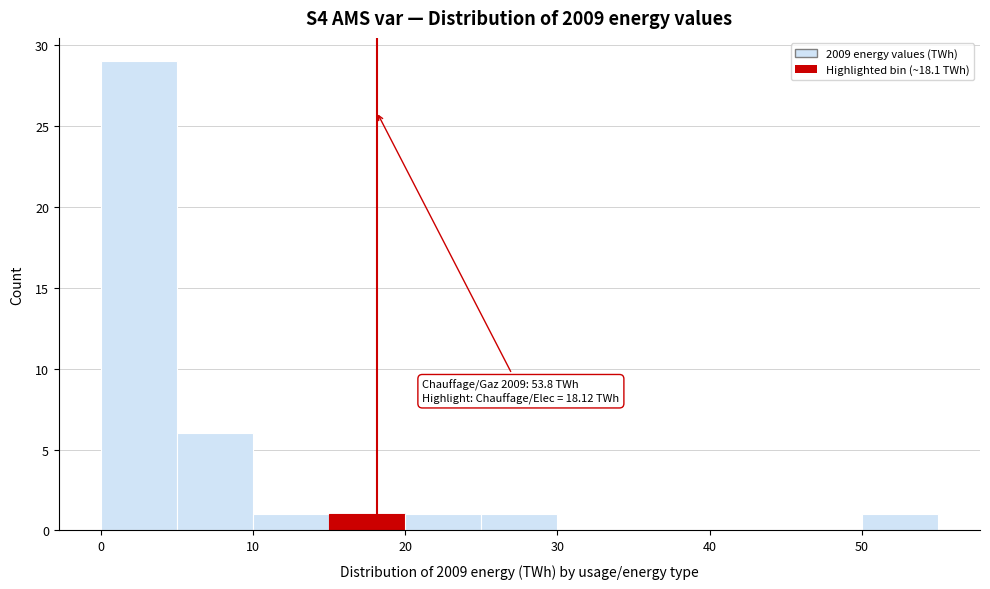

Over which range of the x-axis is the bar tallest?

0 to 5